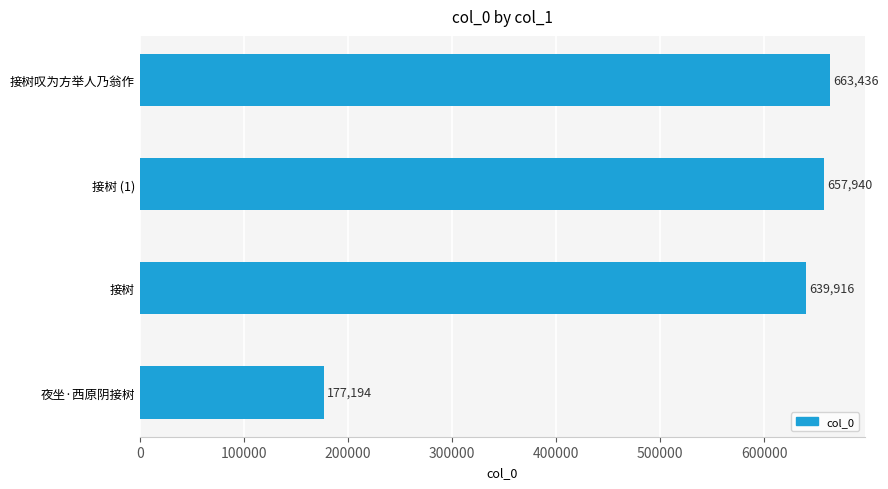

How many data points are less than 657940?

2